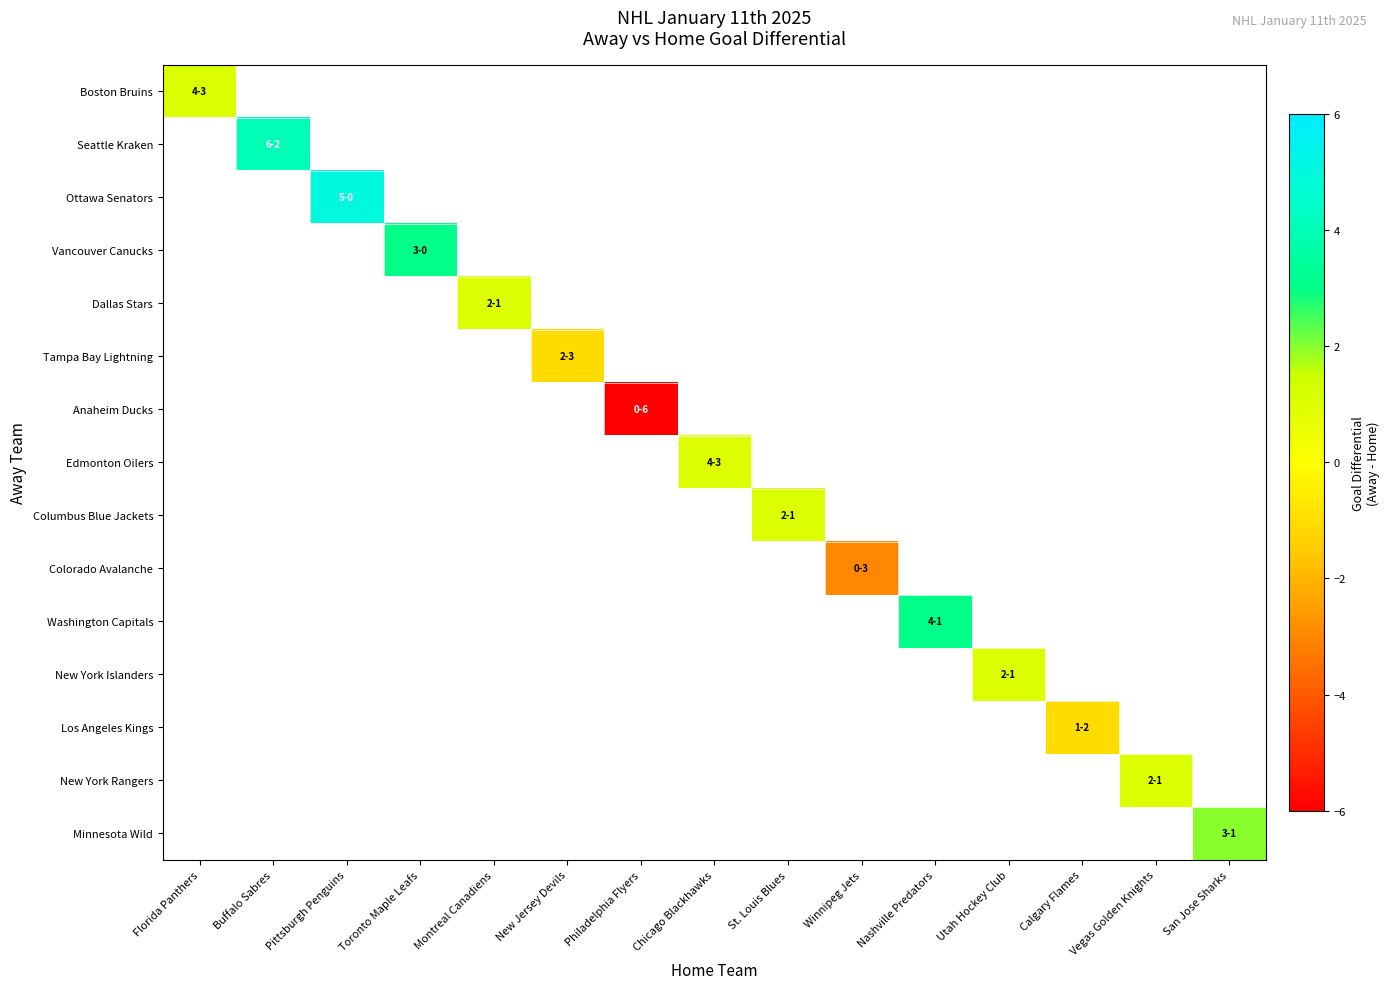

How many values in Tampa Bay Lightning are below zero?

1